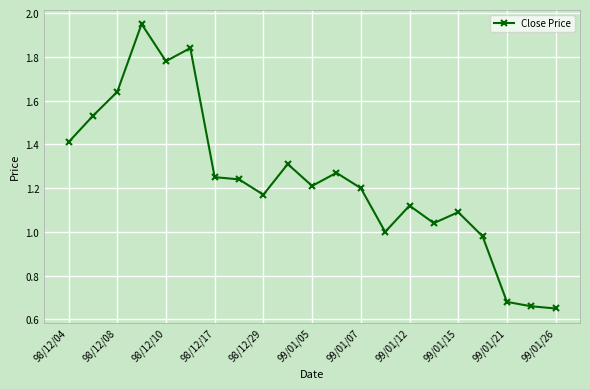

What is the sum of all values?

26.0